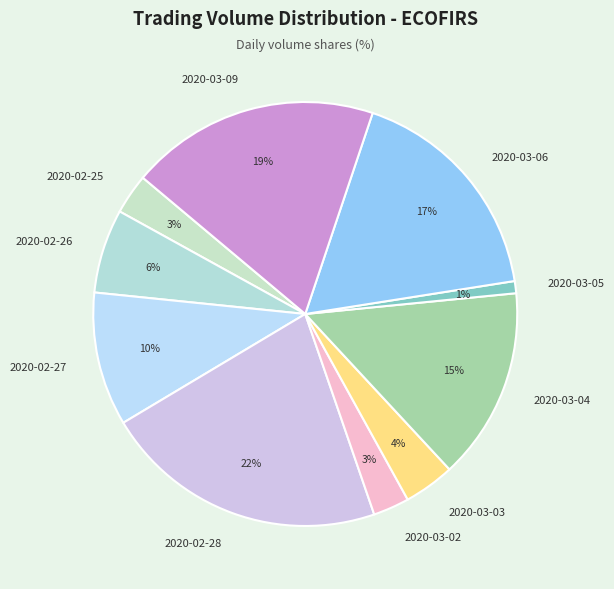

Combined, do 2020-03-06 and 2020-02-25 account for over 50%?

No